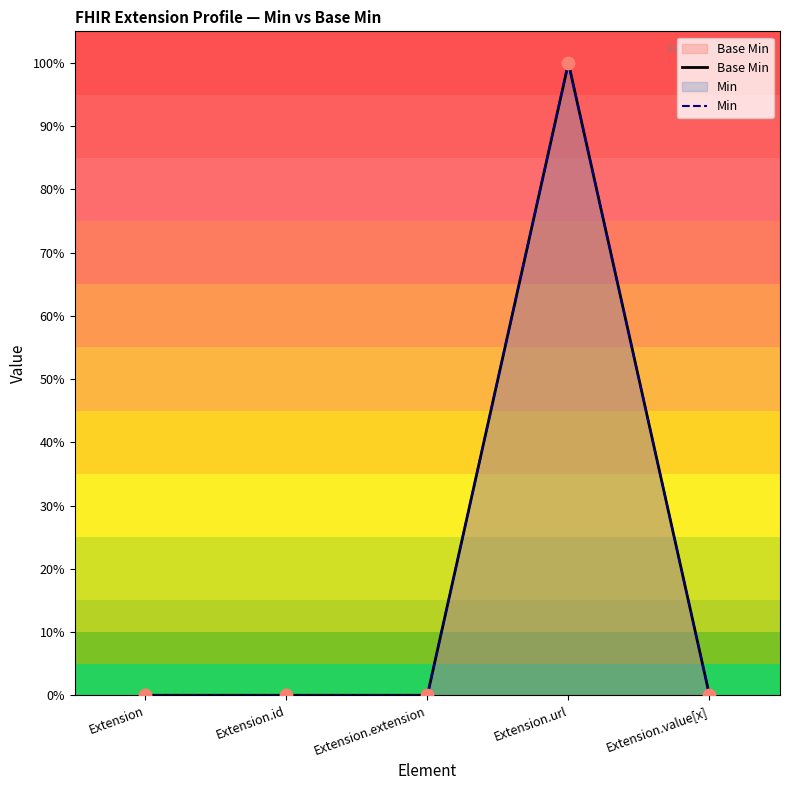

Which series has the largest Y range (max minus min)?

Base Min